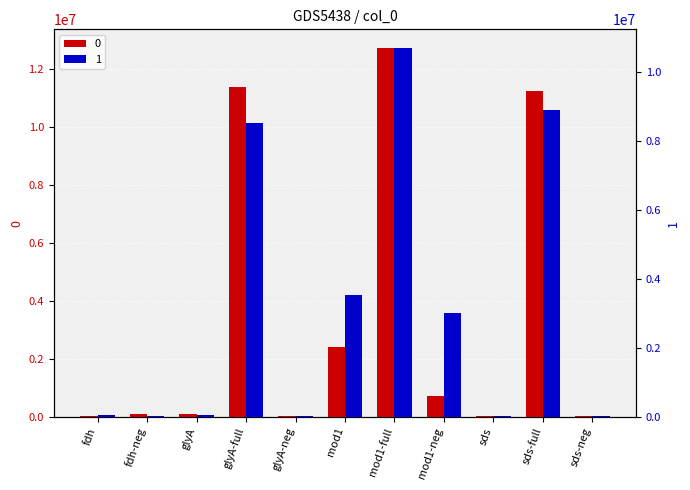

Does the chart contain any negative values?

No